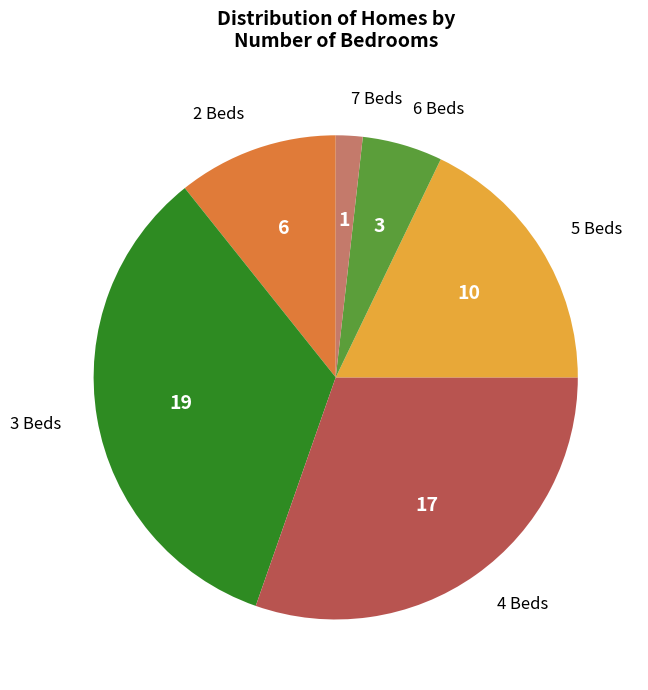

Rank the categories by value from highest to lowest.

3, 4, 5, 2, 6, 7